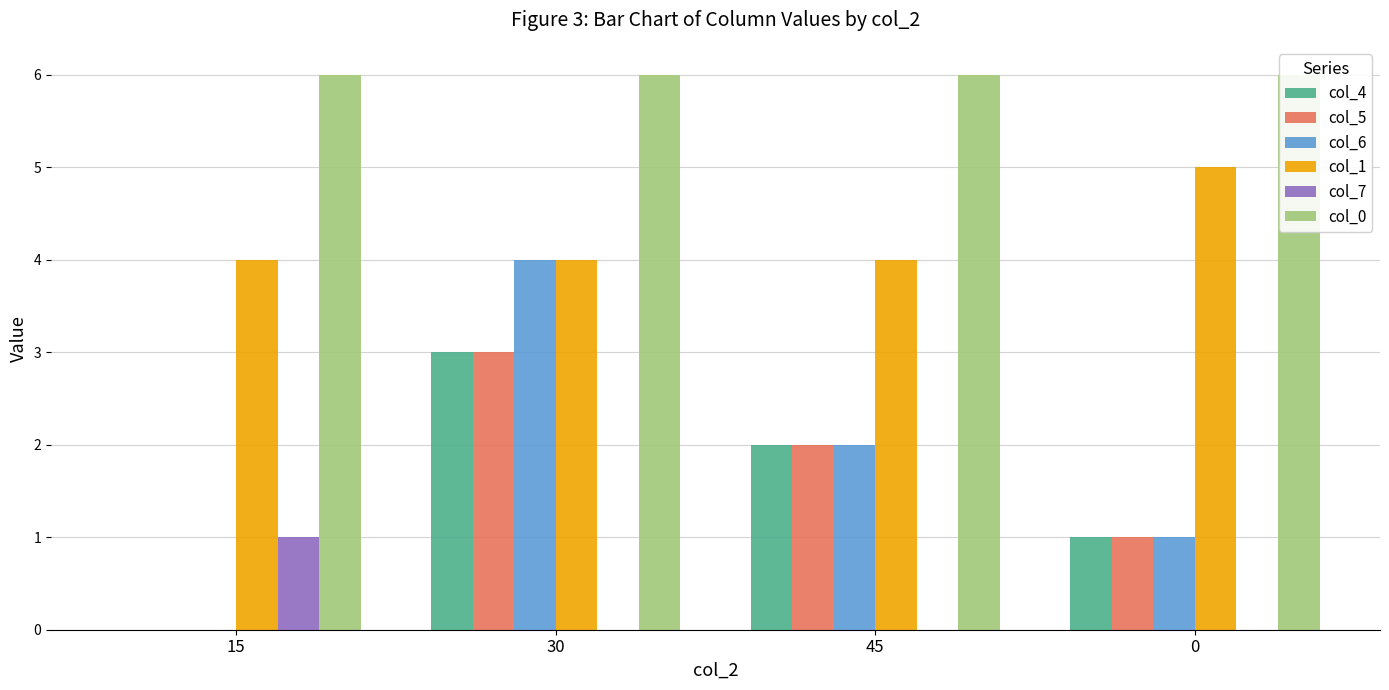

At how many categories does at least one series exceed 1?

4